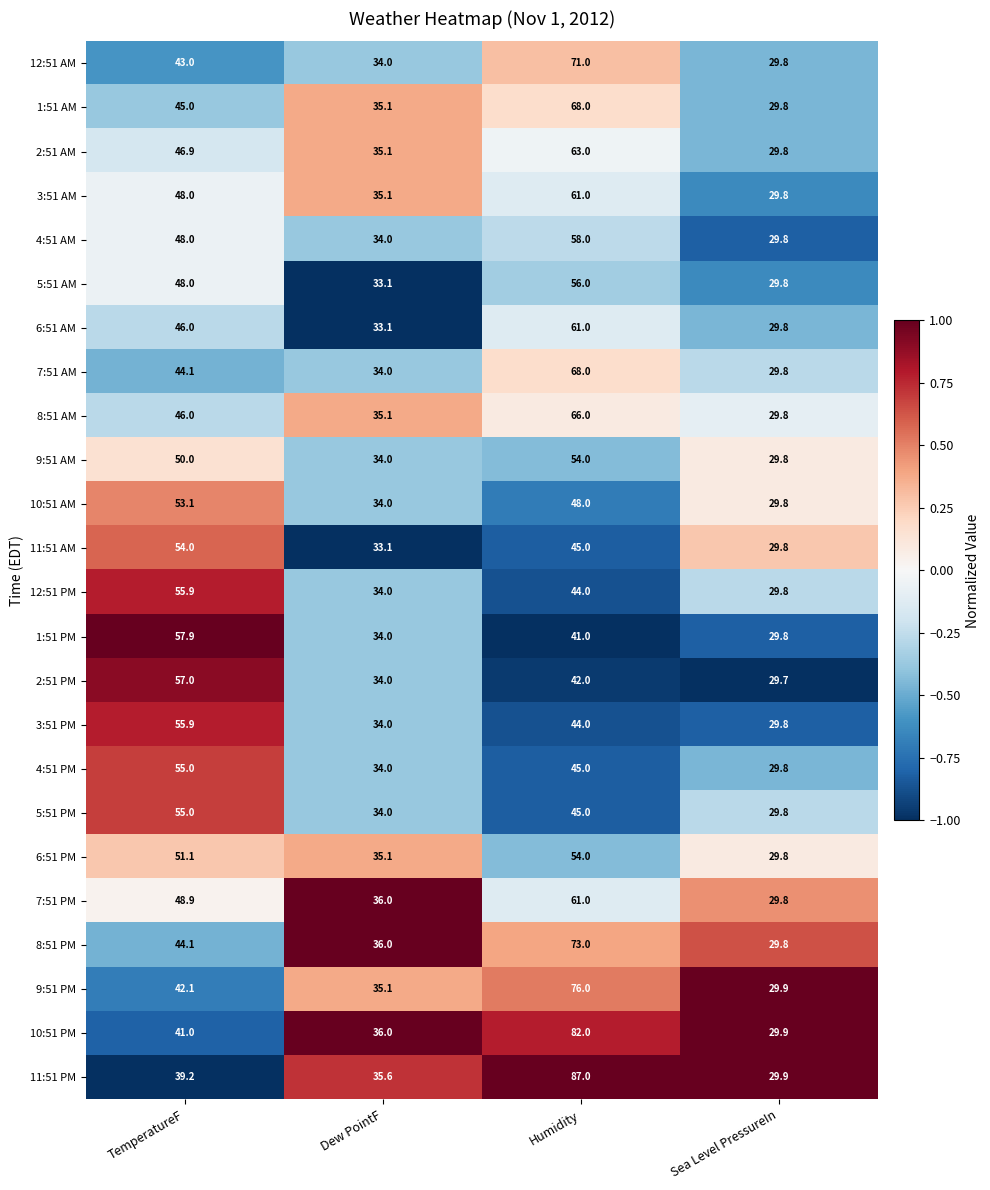

Which label corresponds to the smallest value in the chart?

Sea Level PressureIn